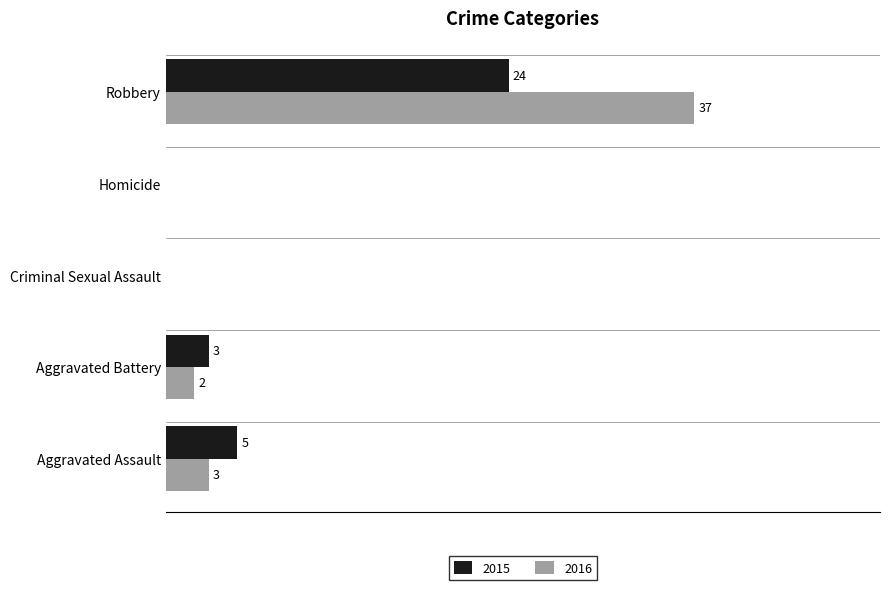

Is the value of 2015 at Aggravated Battery greater than the value of 2016 at Robbery?

No